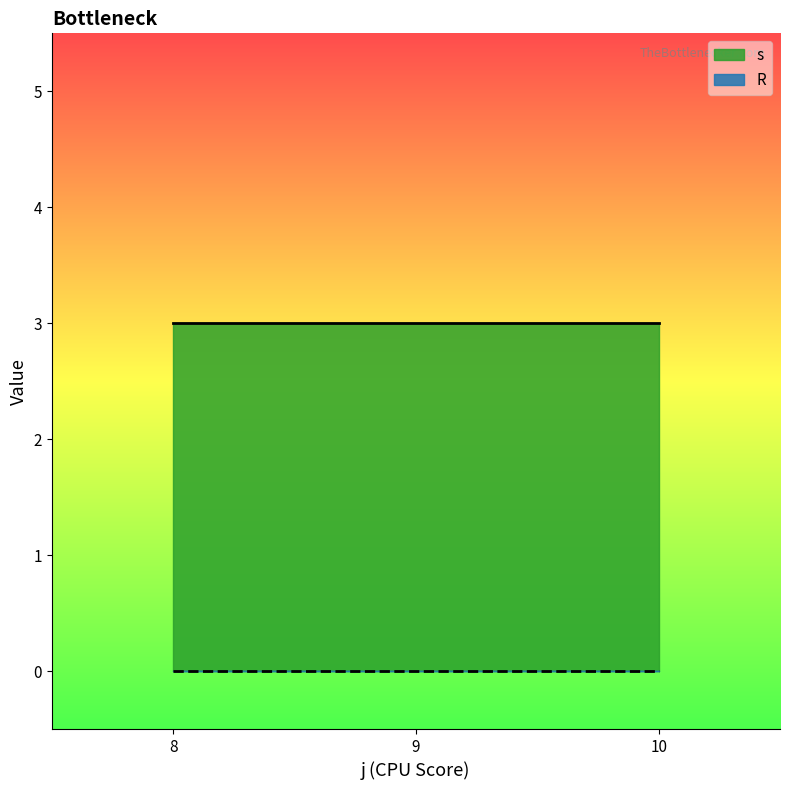

List the series in order of their overall mean, lowest first.

R, s